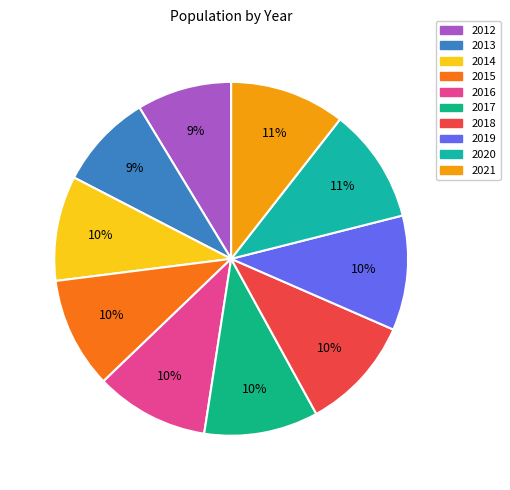

Does 2016 represent more than half of the total?

No